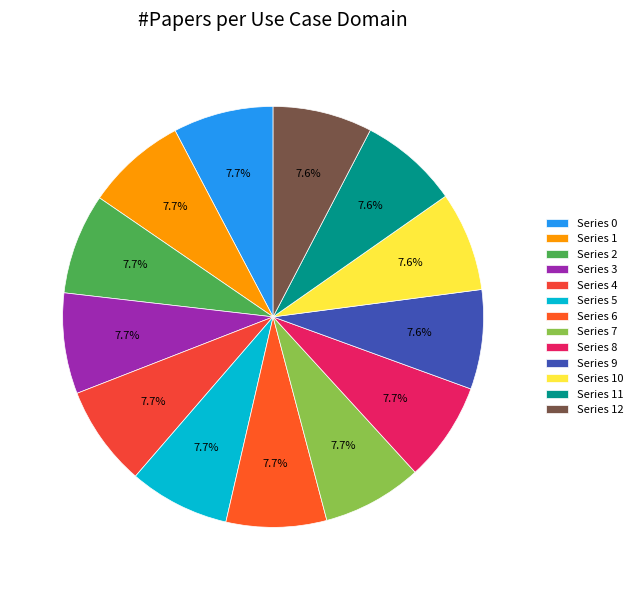

Which category has the smallest portion of the pie?

10